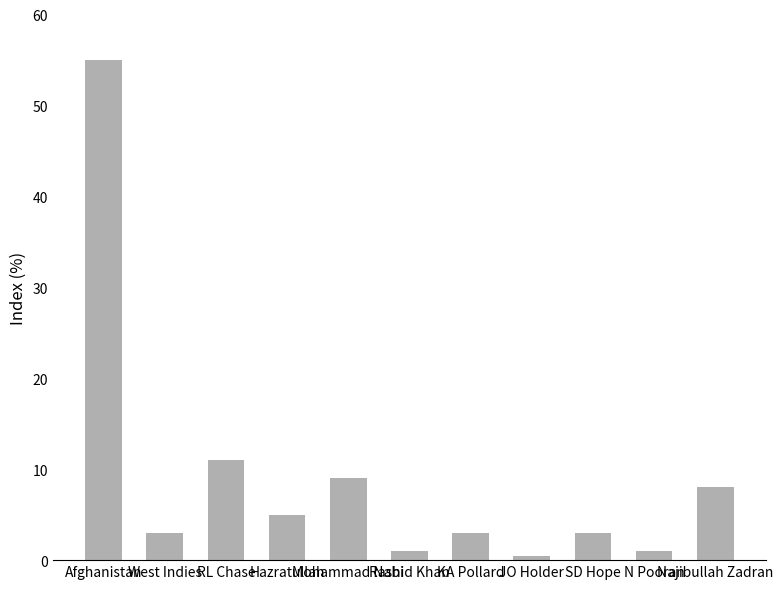

How many series are shown in this chart?

1